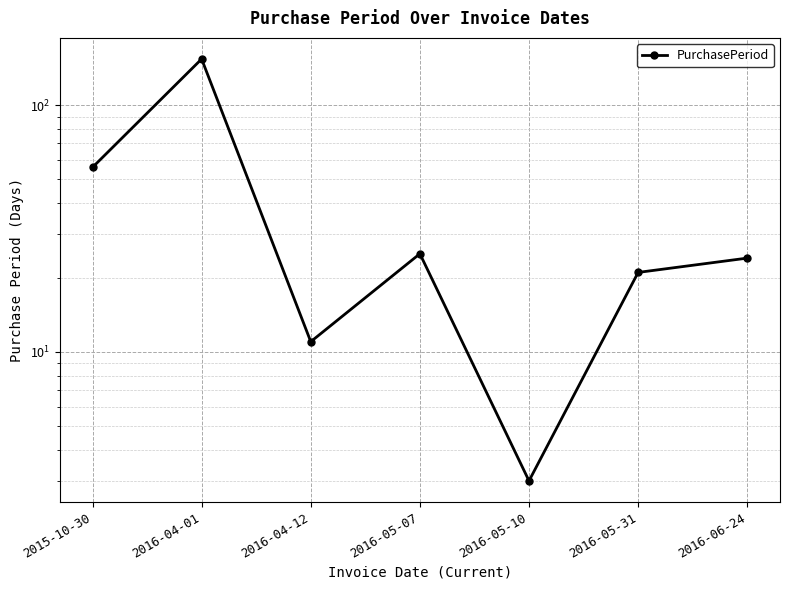

What is the average value?

42